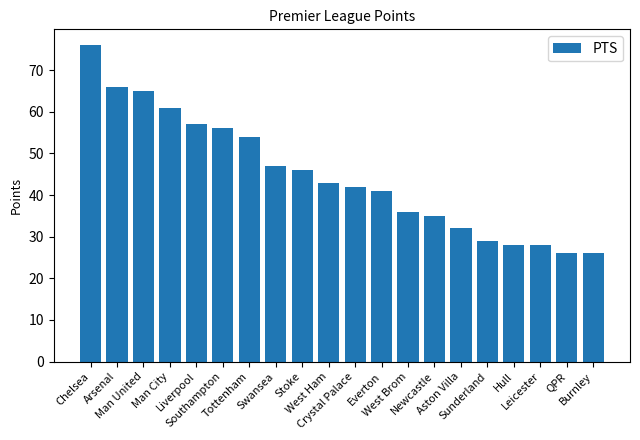

What is the value of the 19th bar from the left?

26